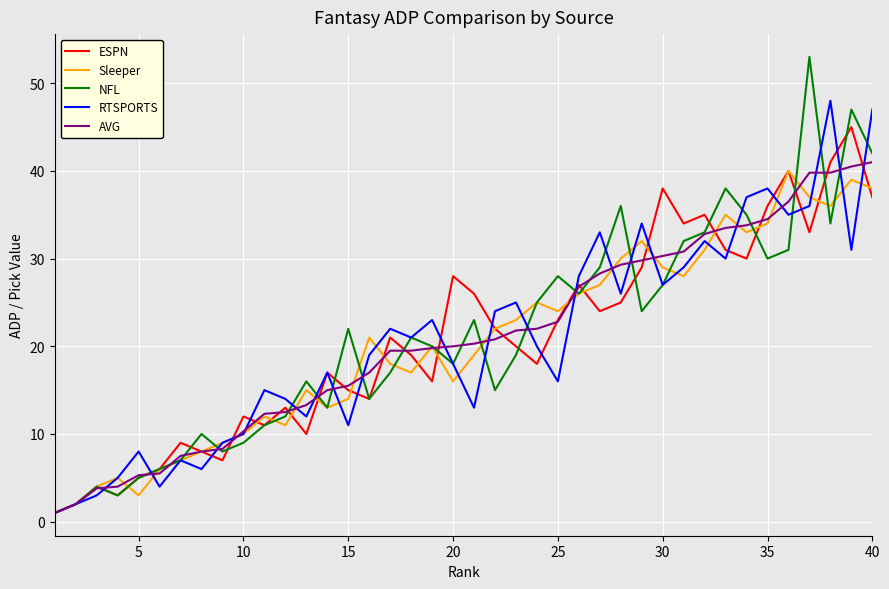

What is the sum of all NFL values?

846.0